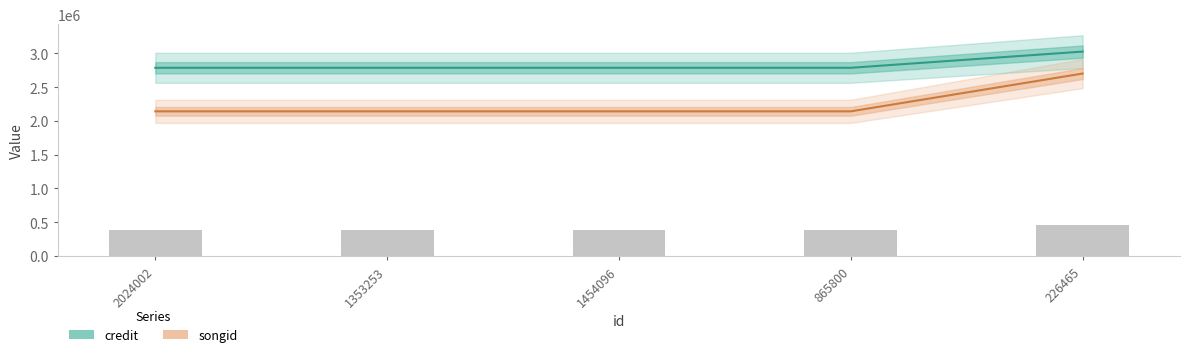

What is the minimum value shown in the chart?

2140422